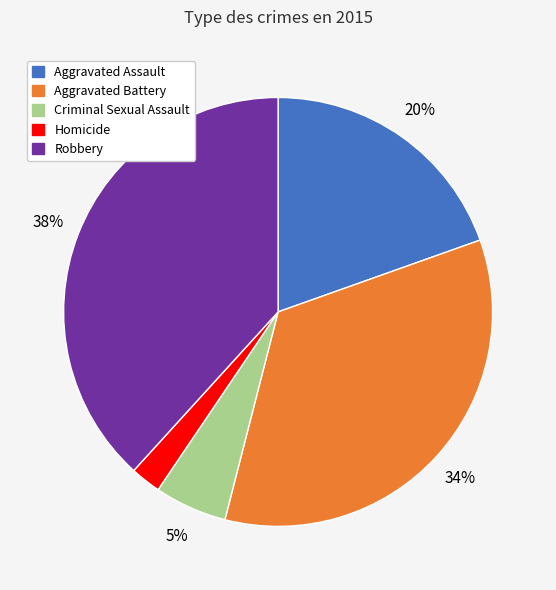

How many slices are in this pie chart?

5